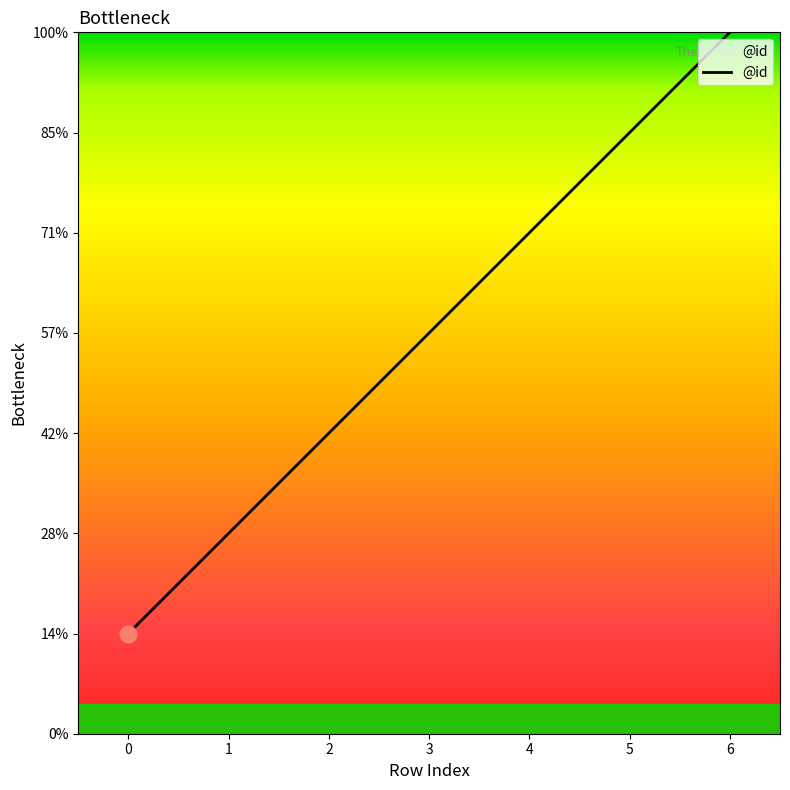

Rank the categories by value from lowest to highest.

0, 1, 2, 3, 4, 5, 6